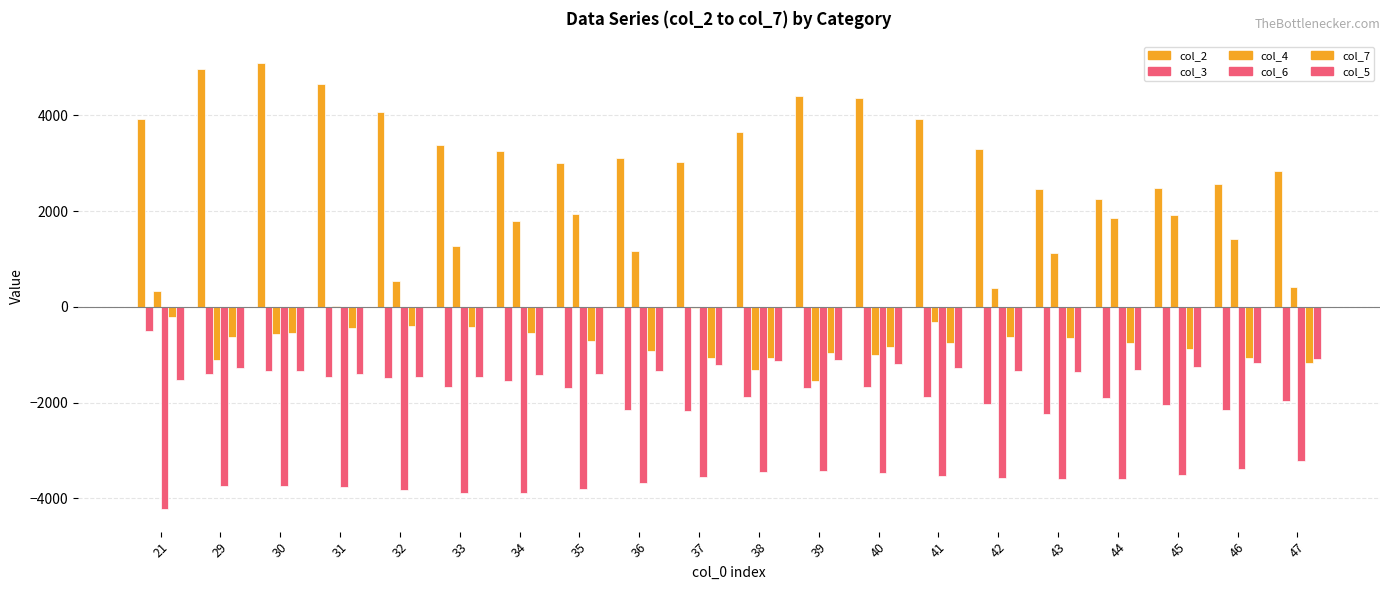

What is the maximum value for col_7?

-211